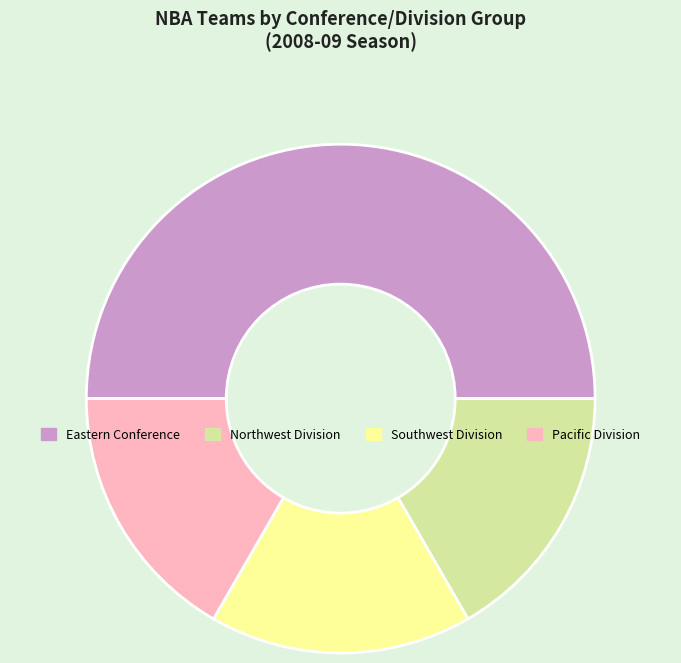

What is the largest slice in the pie chart?

Eastern Conference